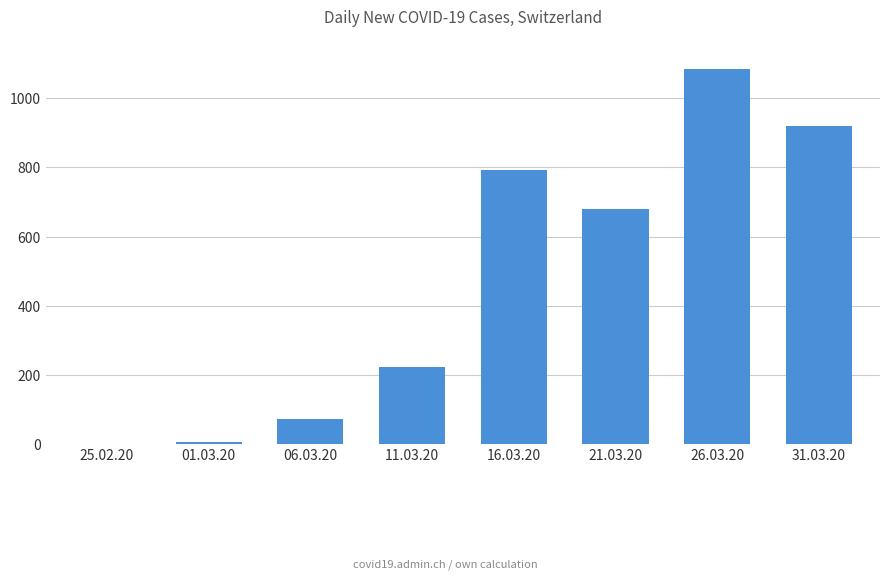

What is the sum of all values?

3778